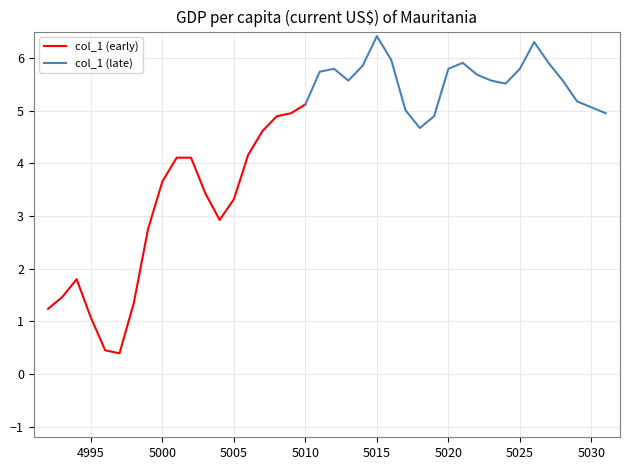

What is the difference between the second highest and second lowest values?

5.8